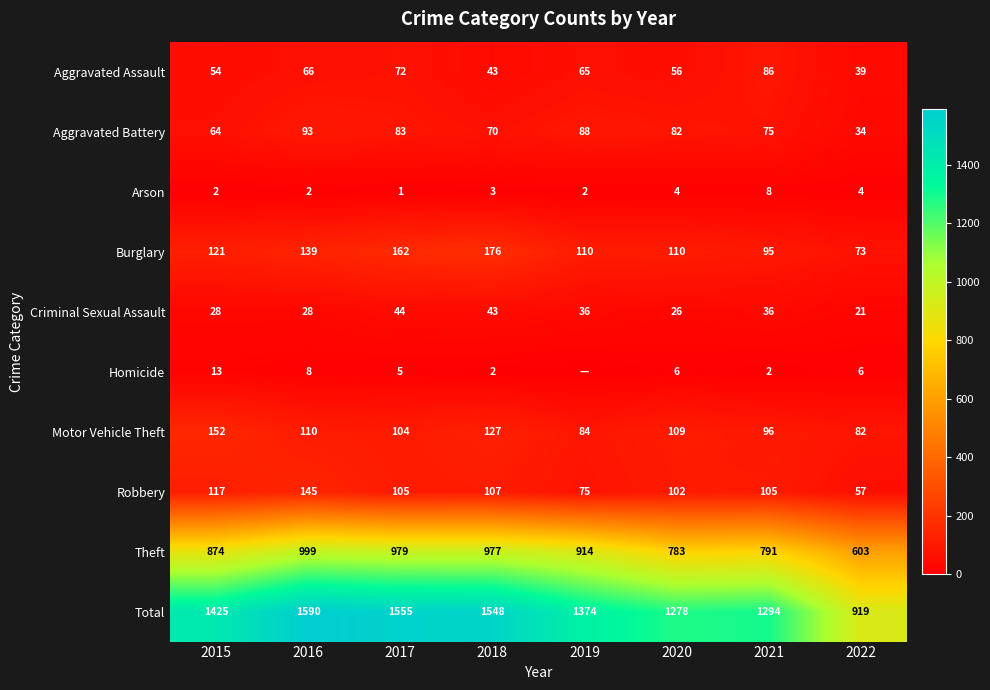

At 2017, list the series in order from largest to smallest.

Total, Theft, Burglary, Robbery, Motor Vehicle Theft, Aggravated Battery, Aggravated Assault, Criminal Sexual Assault, Homicide, Arson